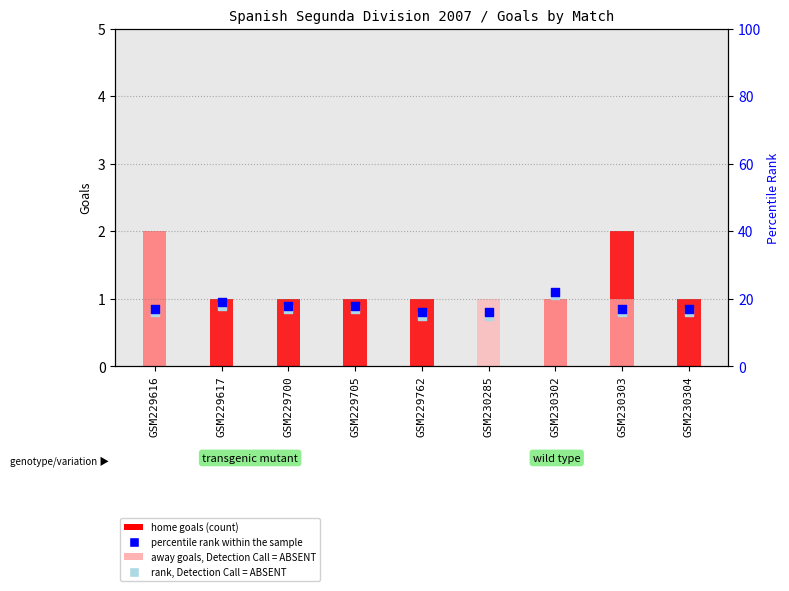

Is the value of rank, Detection Call = ABSENT at GSM230304 greater than the value of percentile rank within the sample at GSM229616?

No